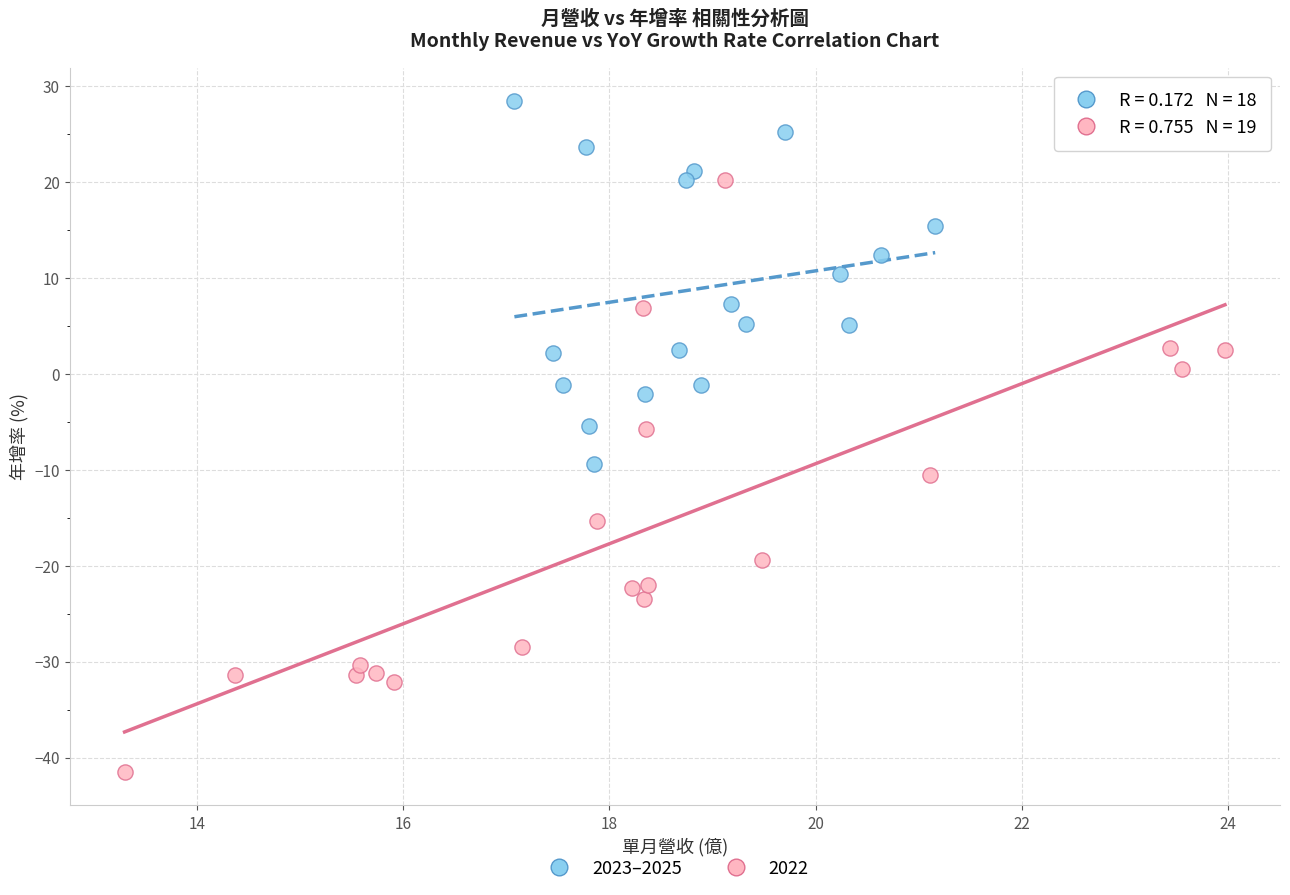

Which series has the largest Y range (max minus min)?

2022